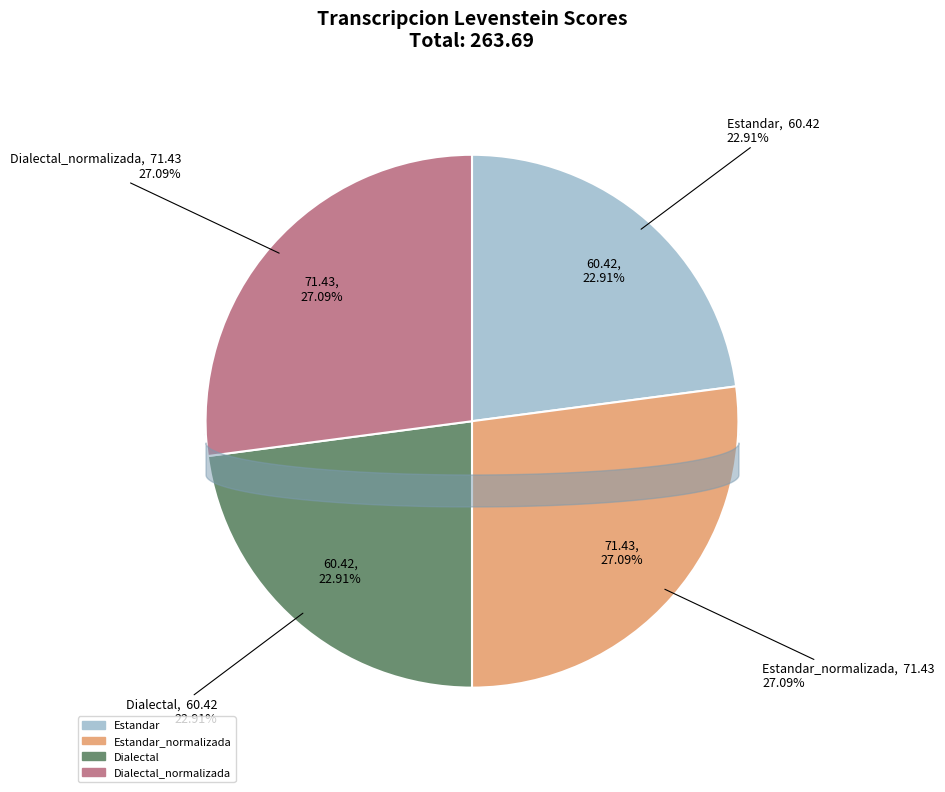

Rank the categories by value from lowest to highest.

Estandar, Dialectal, Estandar_normalizada, Dialectal_normalizada